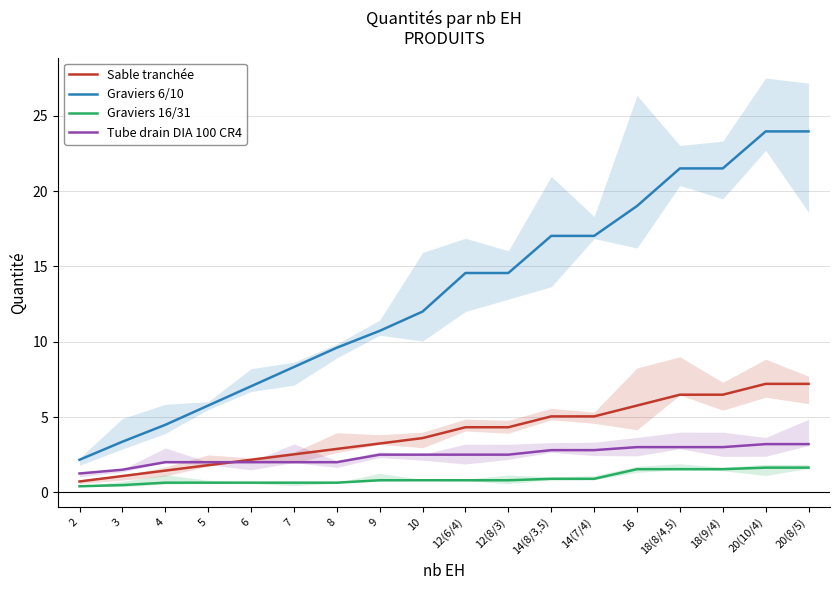

At which label does Graviers 6/10 first exceed 14?

12(6/4)